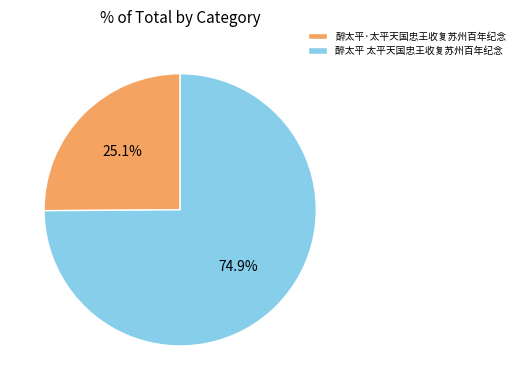

What percentage is NOT represented by 醉太平·太平天国忠王收复苏州百年纪念?

74.9%